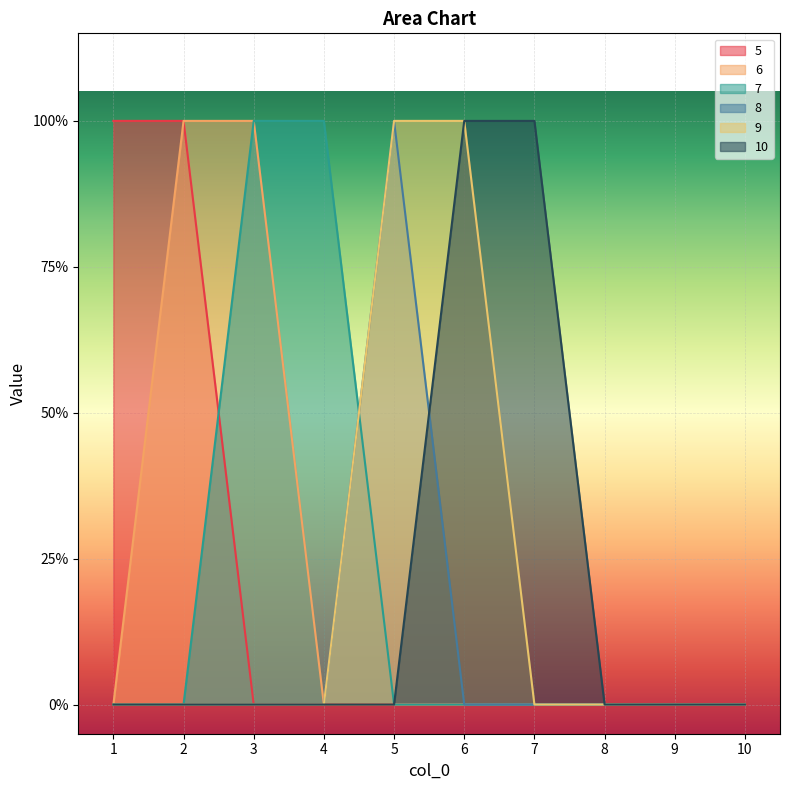

What is the highest value of the 5 series?

1